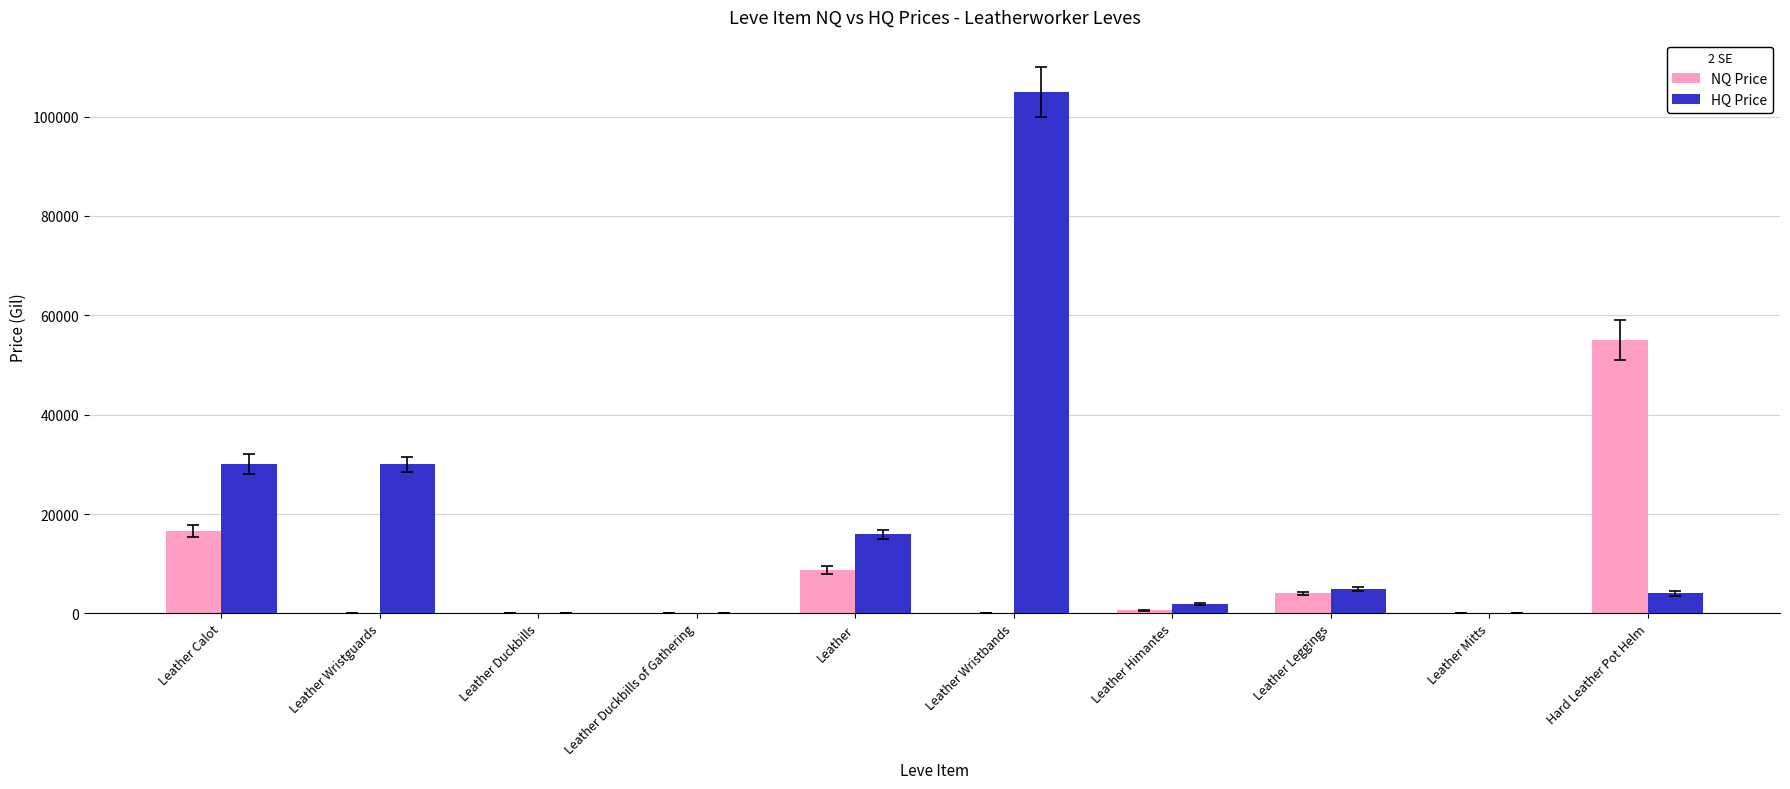

What is the maximum value shown in the chart?

104999.5